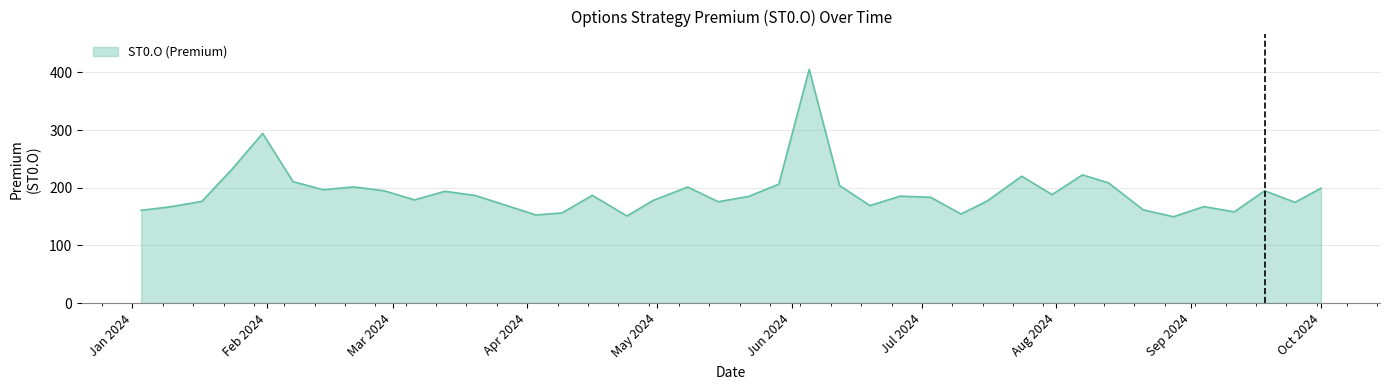

How many distinct data groups are displayed?

1